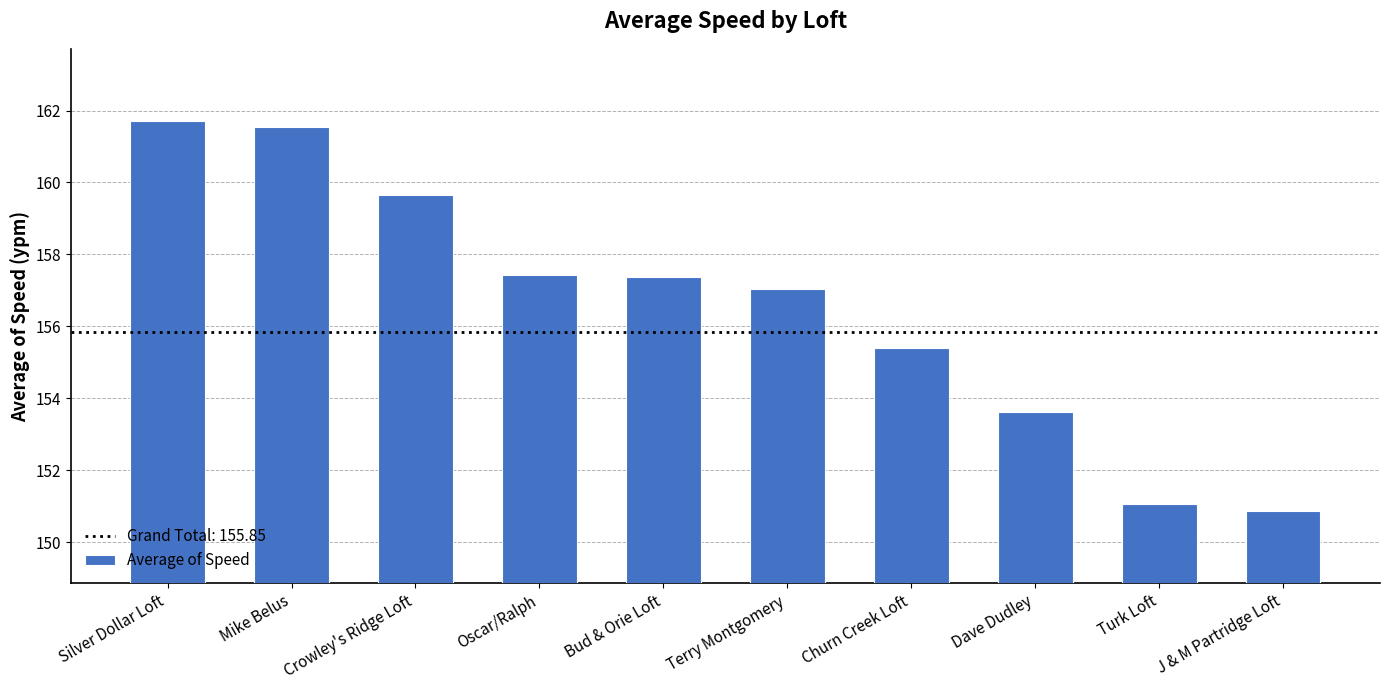

What is the average value?

156.6